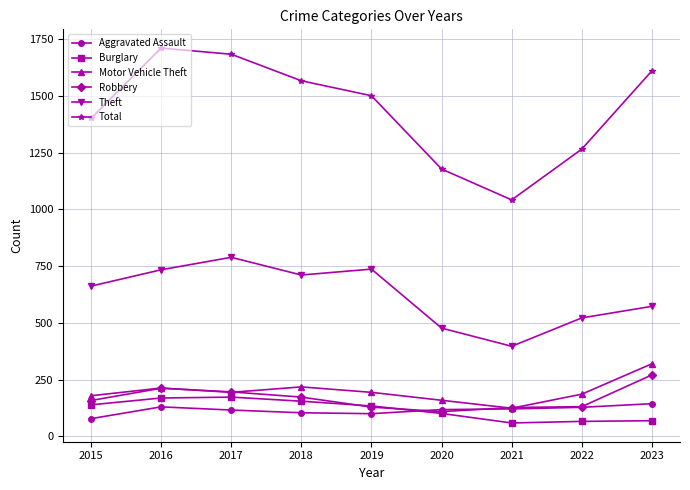

At which label does Theft reach its peak?

2017